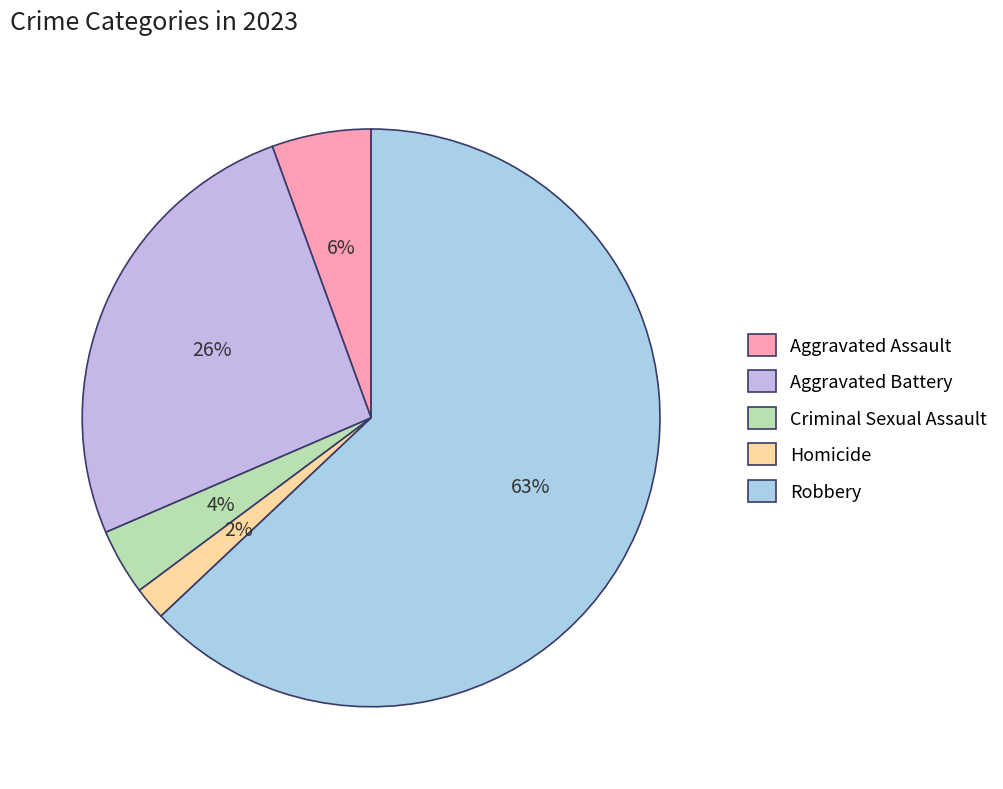

The Homicide slice represents 2% of the pie. True or false?

True